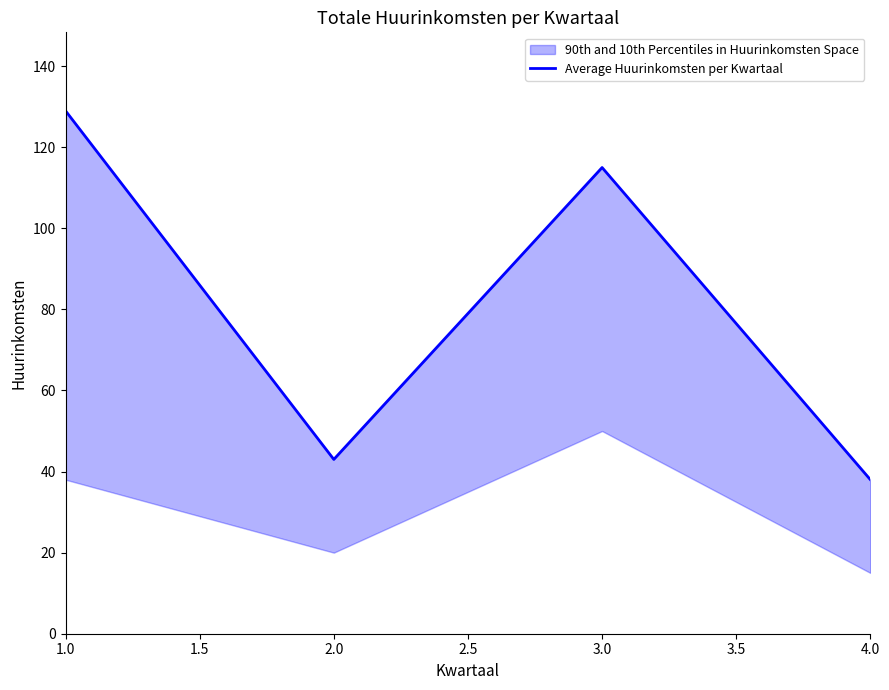

Is it true that the value at 4.0 is 22?

False